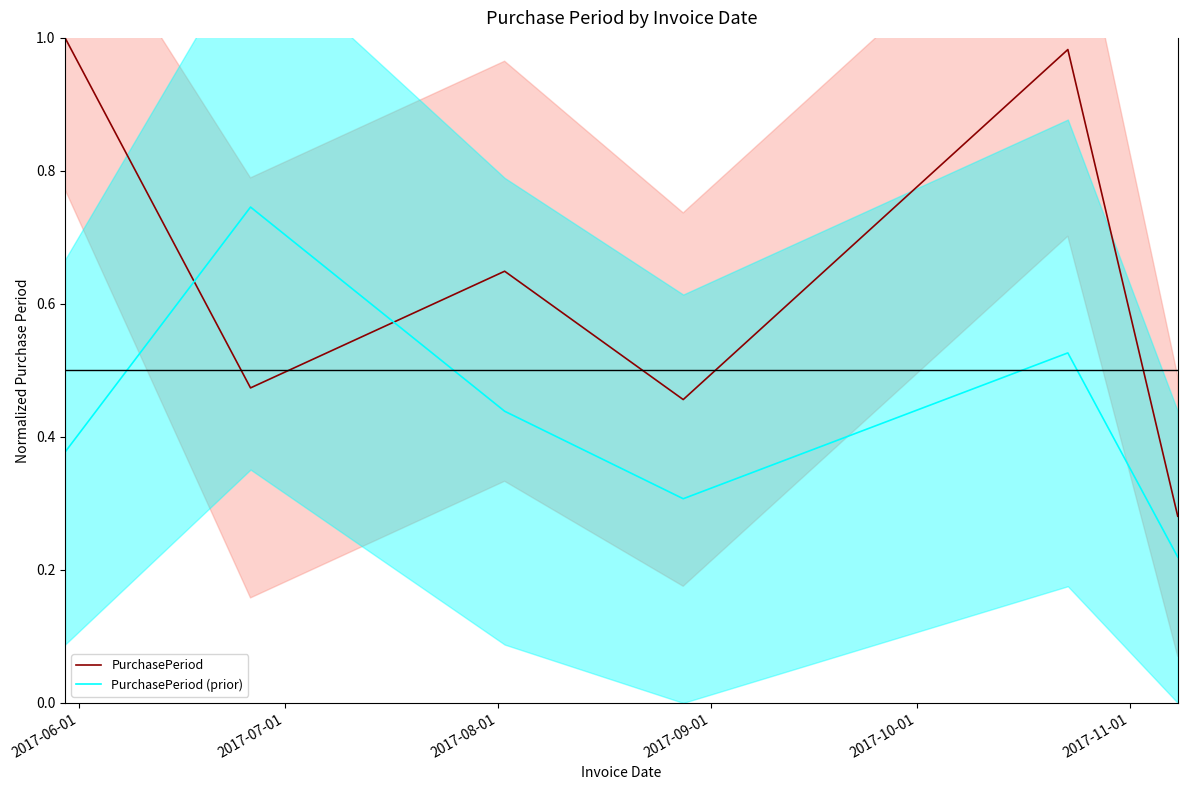

Rank the series by their average value, from highest to lowest.

PurchasePeriod, PurchasePeriod (prior)